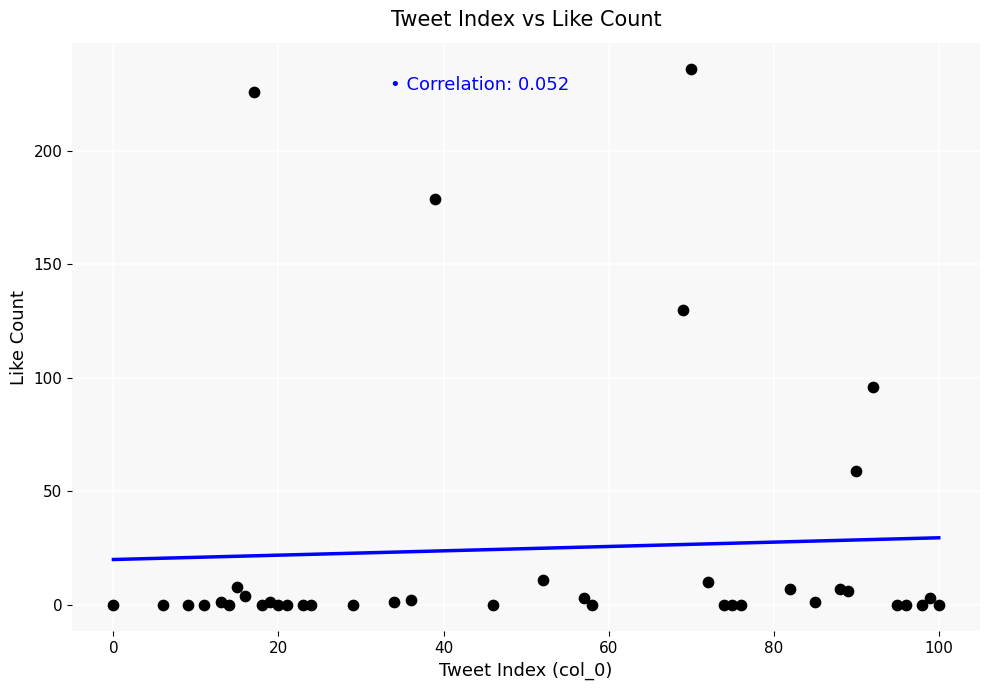

What Y value in the scatter plot is closest to 118?

130